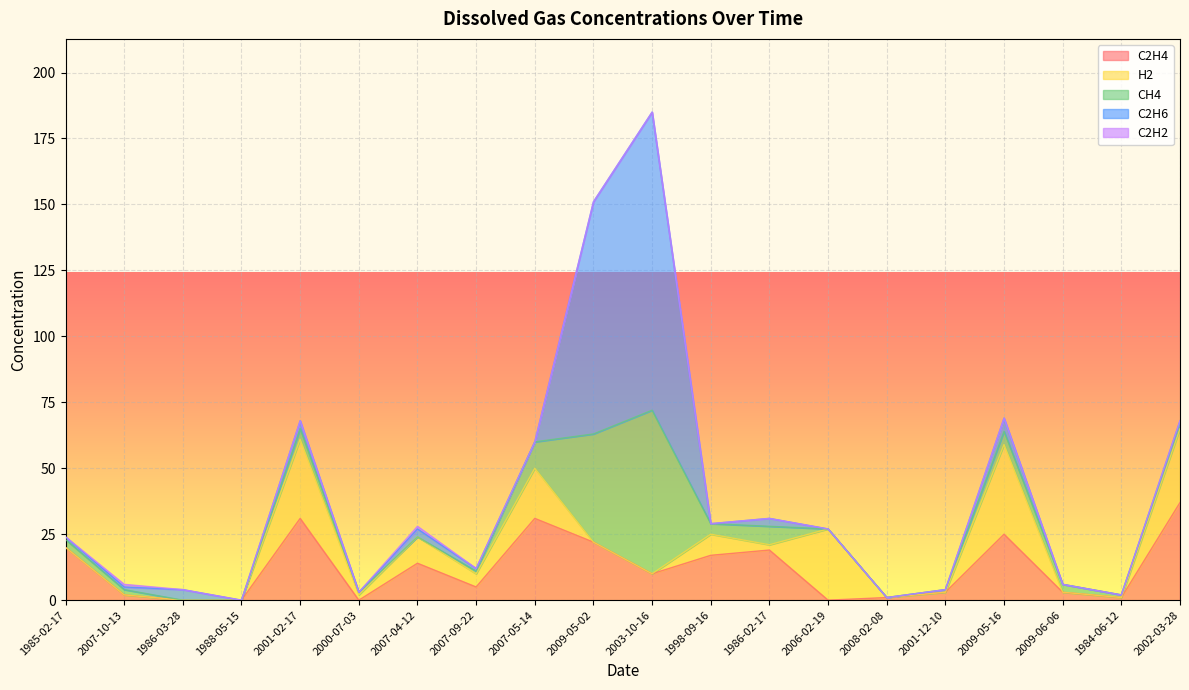

At which category is the sum across all series the highest?

2003-10-16